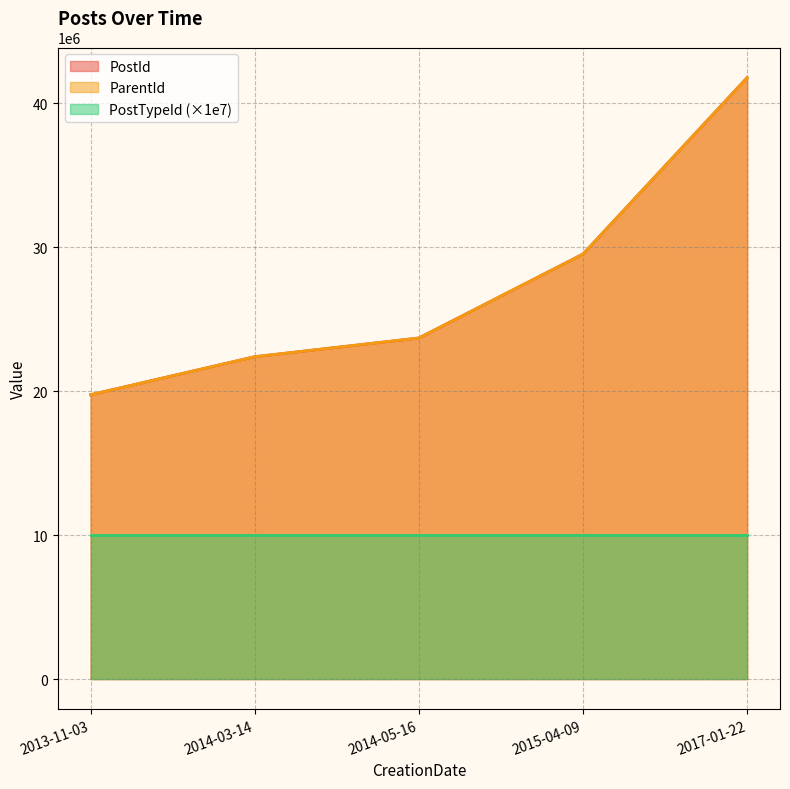

What is the difference between the maximum and minimum values in the ParentId series?

22035885